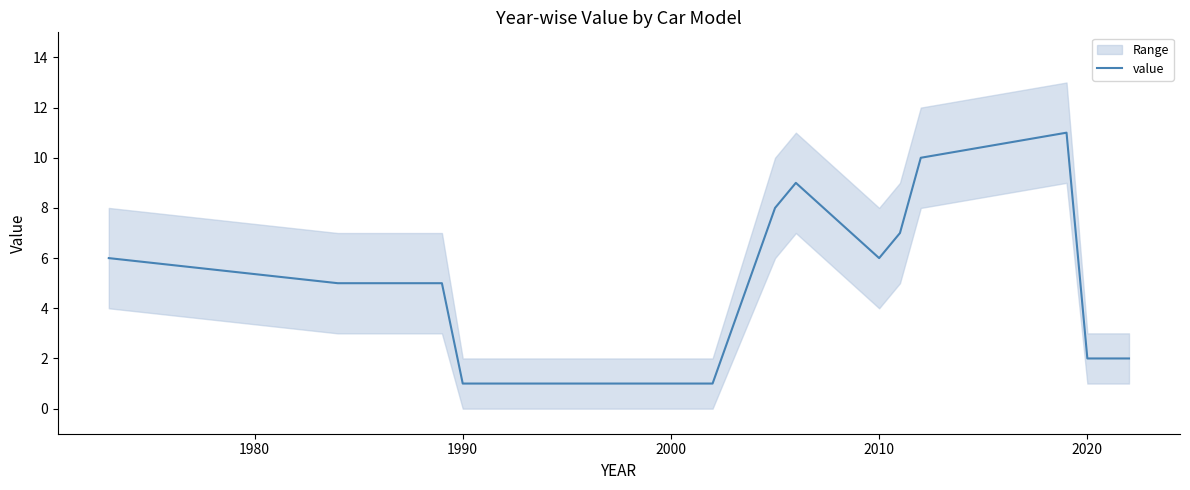

What is the maximum value shown in the chart?

11